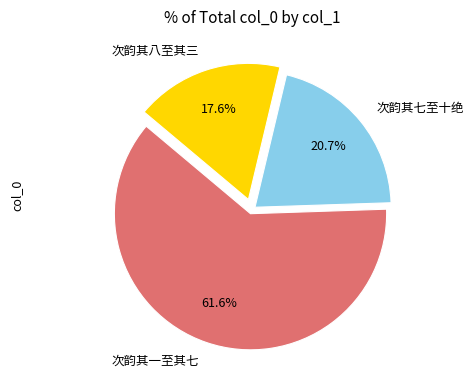

What is the smallest slice in the pie chart?

次韵其八至其三